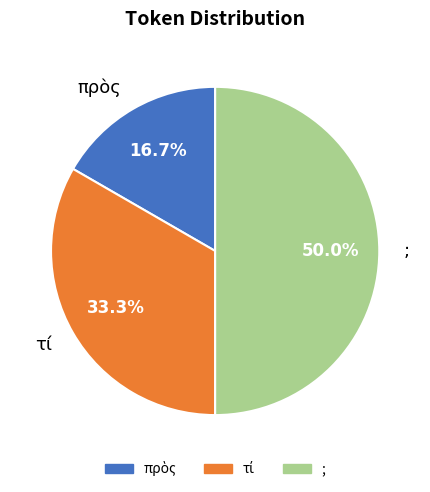

To the nearest percent, what portion does ; represent?

50%